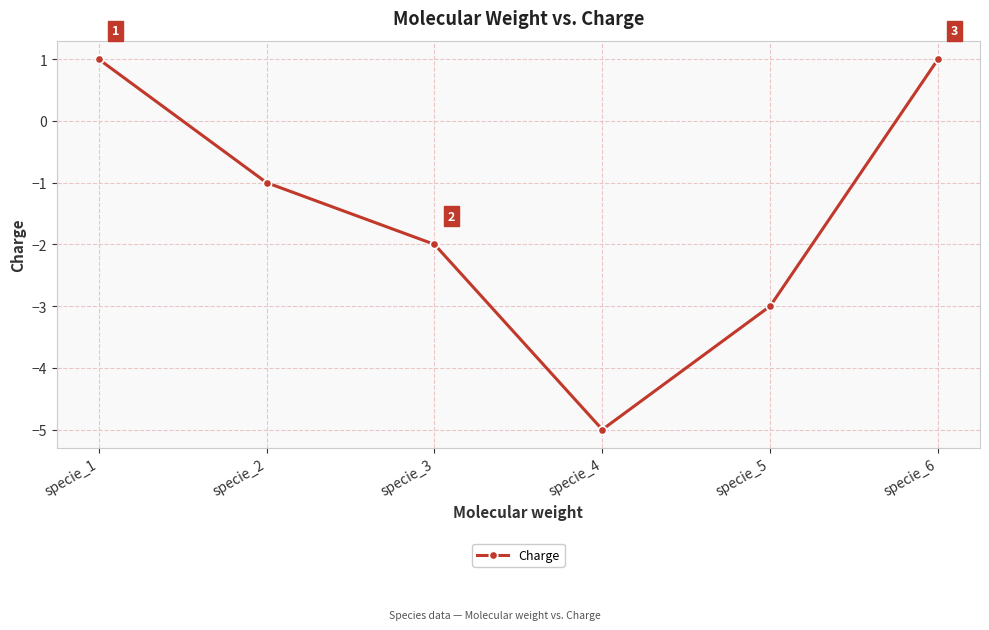

Where is the data nearest to the value -2?

specie_3